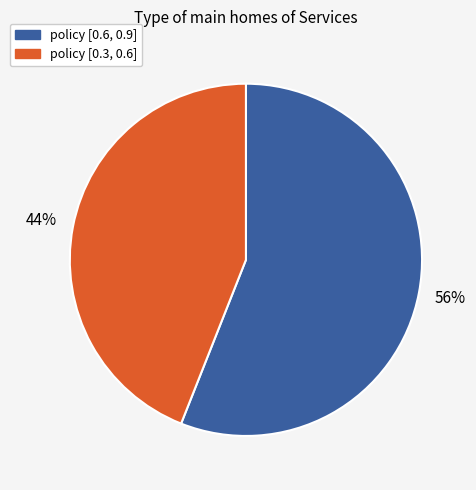

To the nearest percent, what is the difference between the largest and smallest slice percentages?

12%